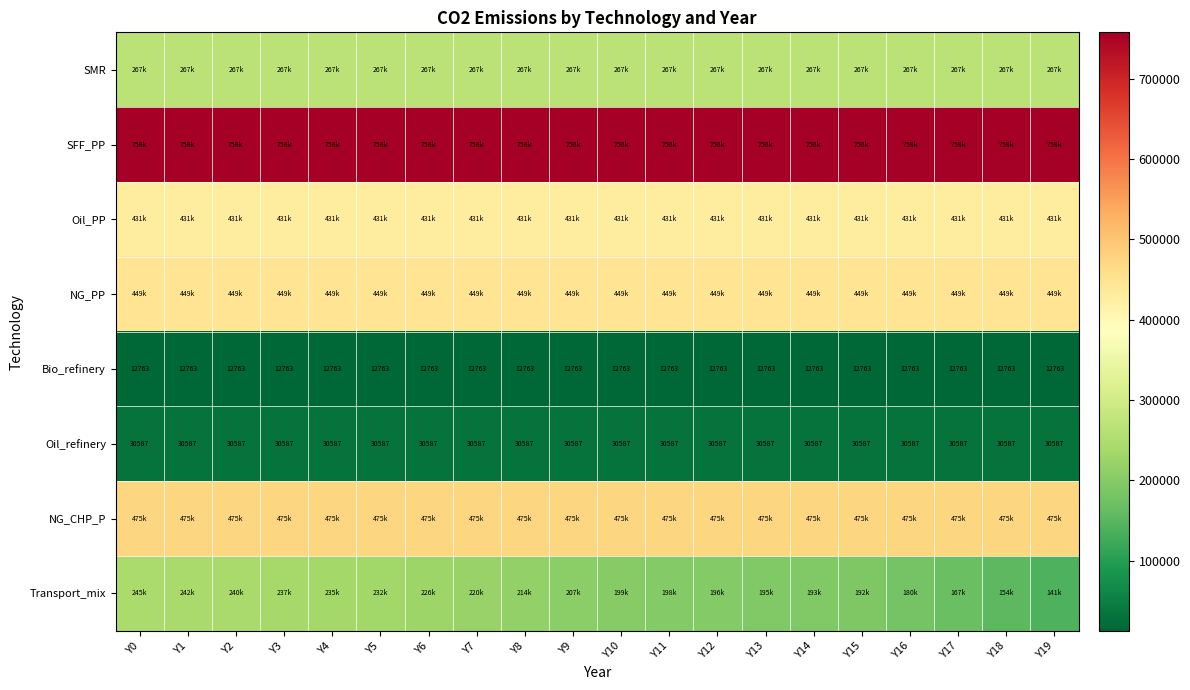

Between Y6 and Y5, which is larger?

Y6